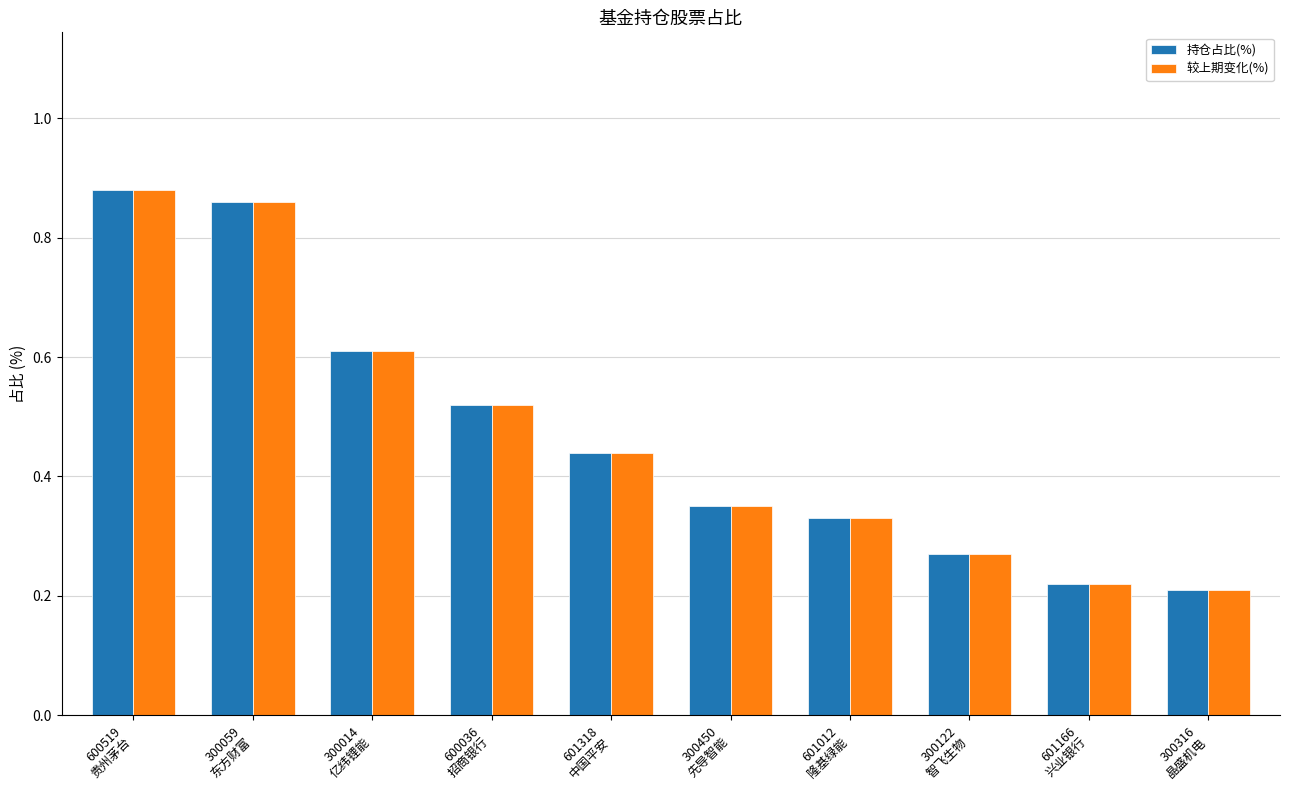

How many groups of bars are there?

10